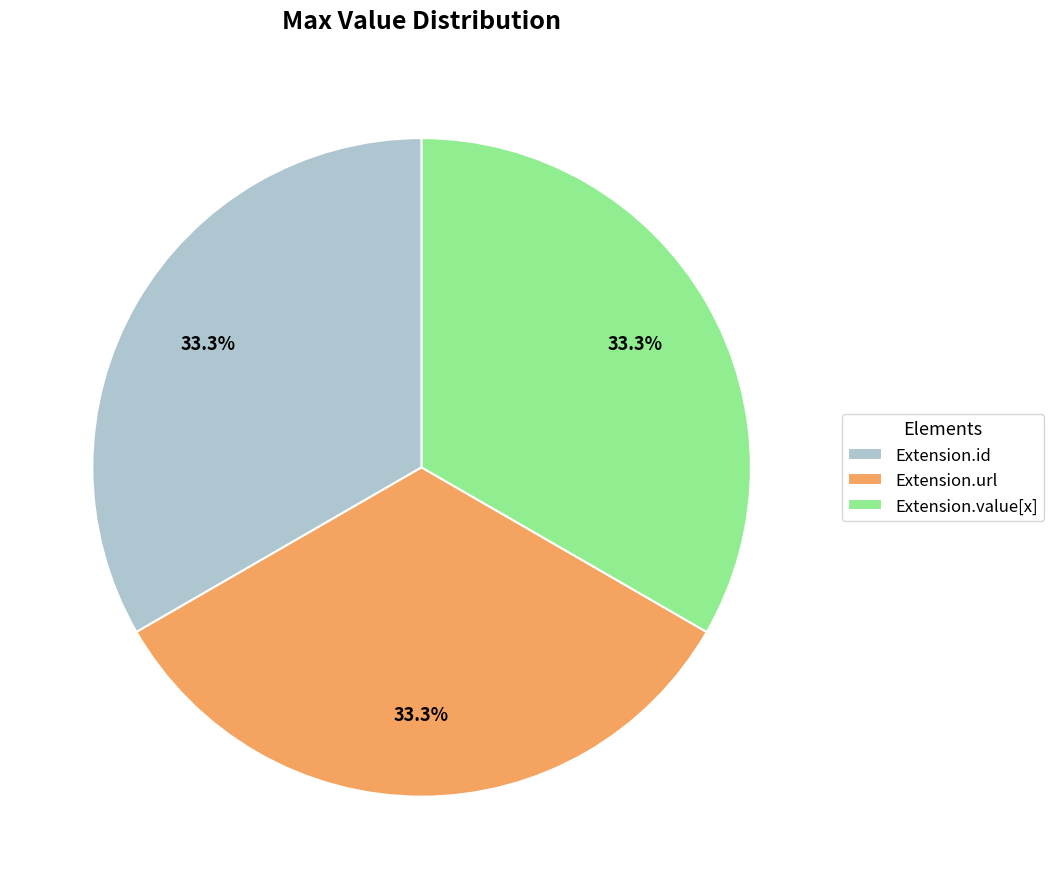

Does Extension.value[x] account for over 50% of the chart?

No